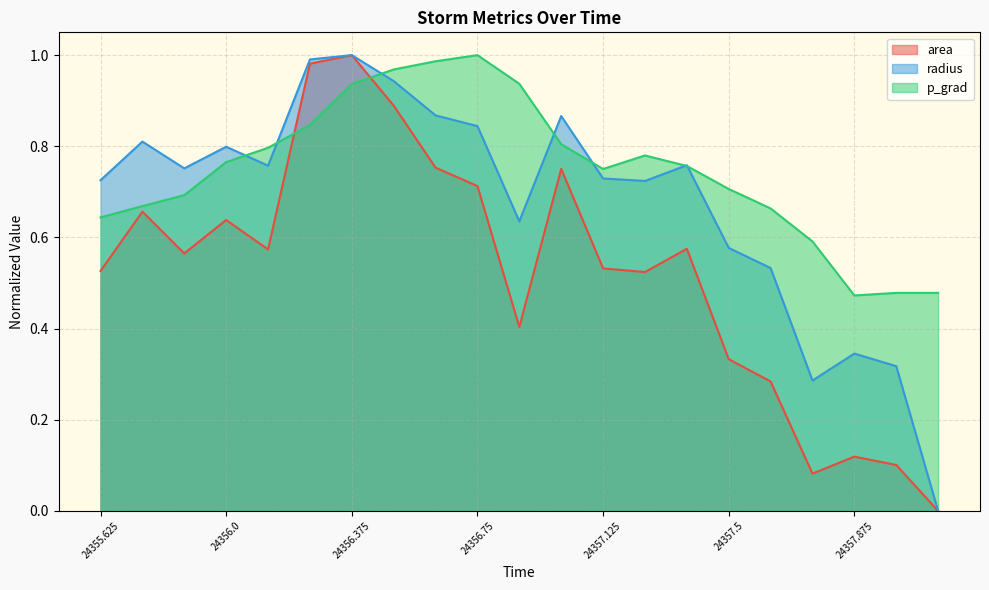

Rank the series by their average value, from highest to lowest.

p_grad, radius, area